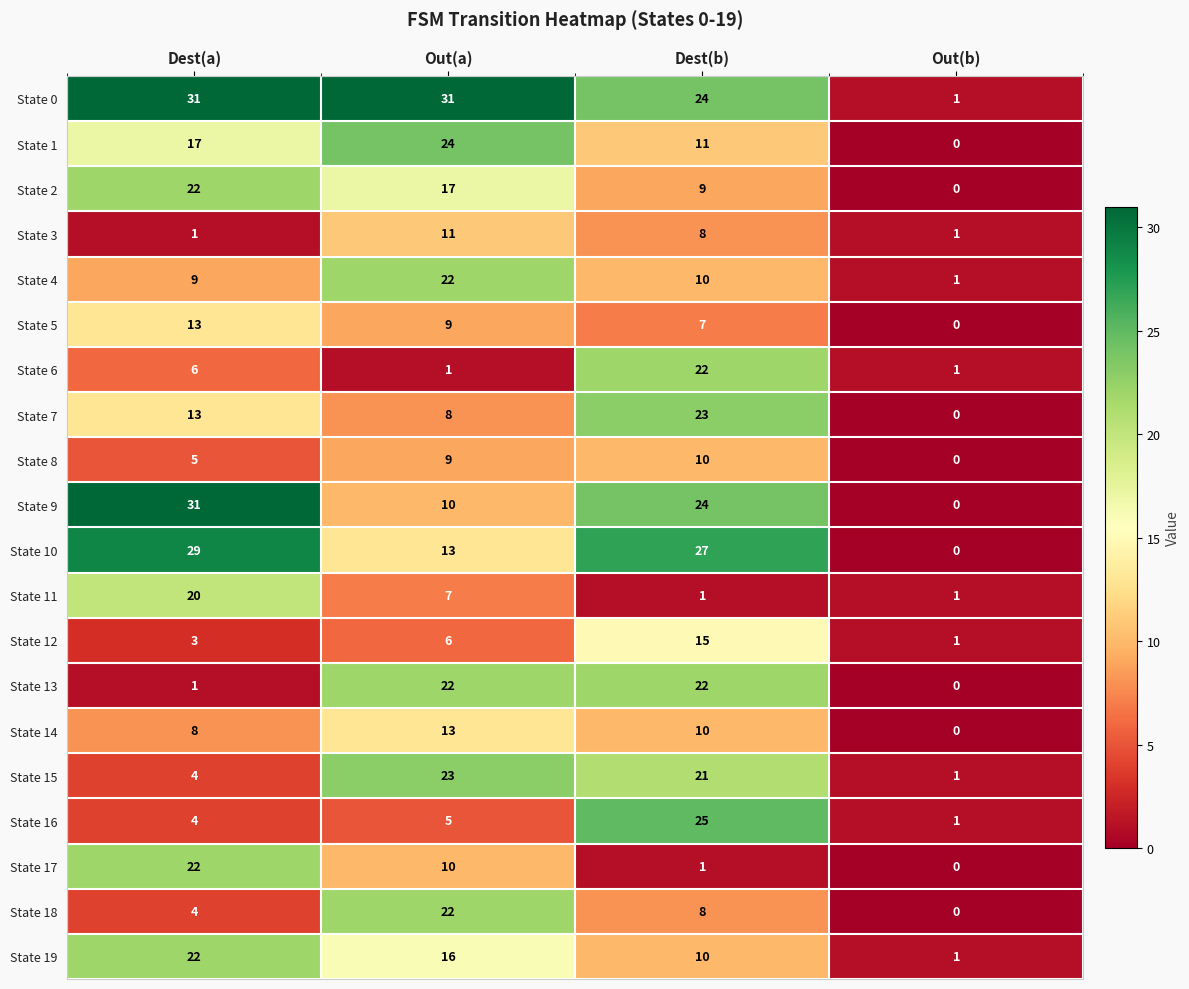

Count the State 18 values in the range 4 to 22.

3